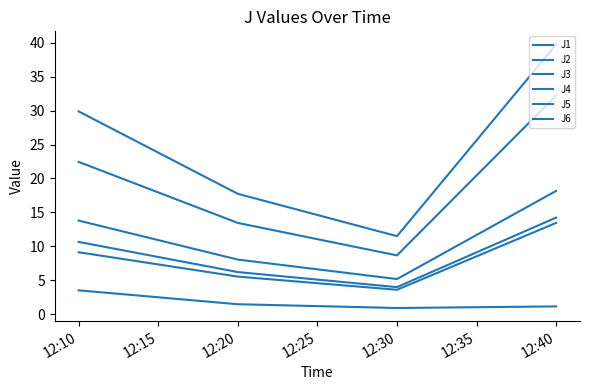

What is the difference between the highest and lowest values at 12:10?

26.4